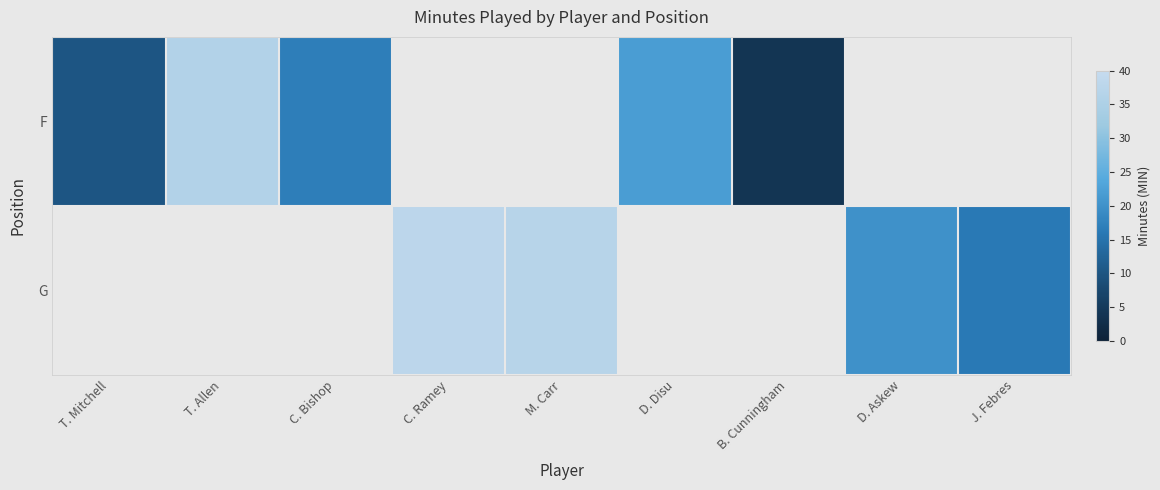

How many data points does each series have?

9